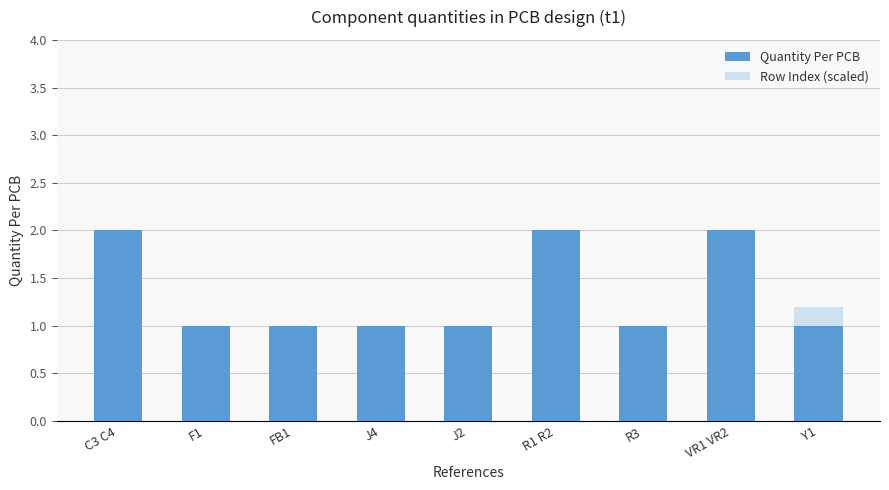

At which category is the sum across all series the highest?

VR1 VR2